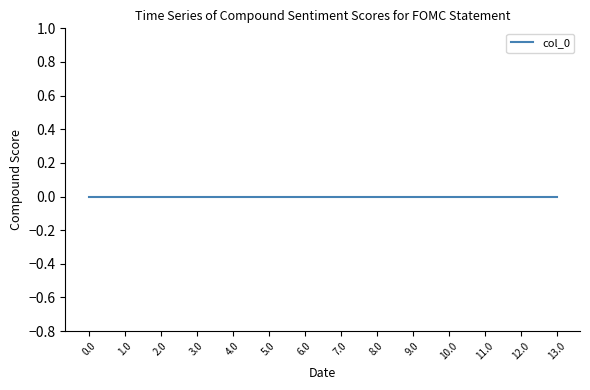

What is the label of the 1st point from the right?

13.0